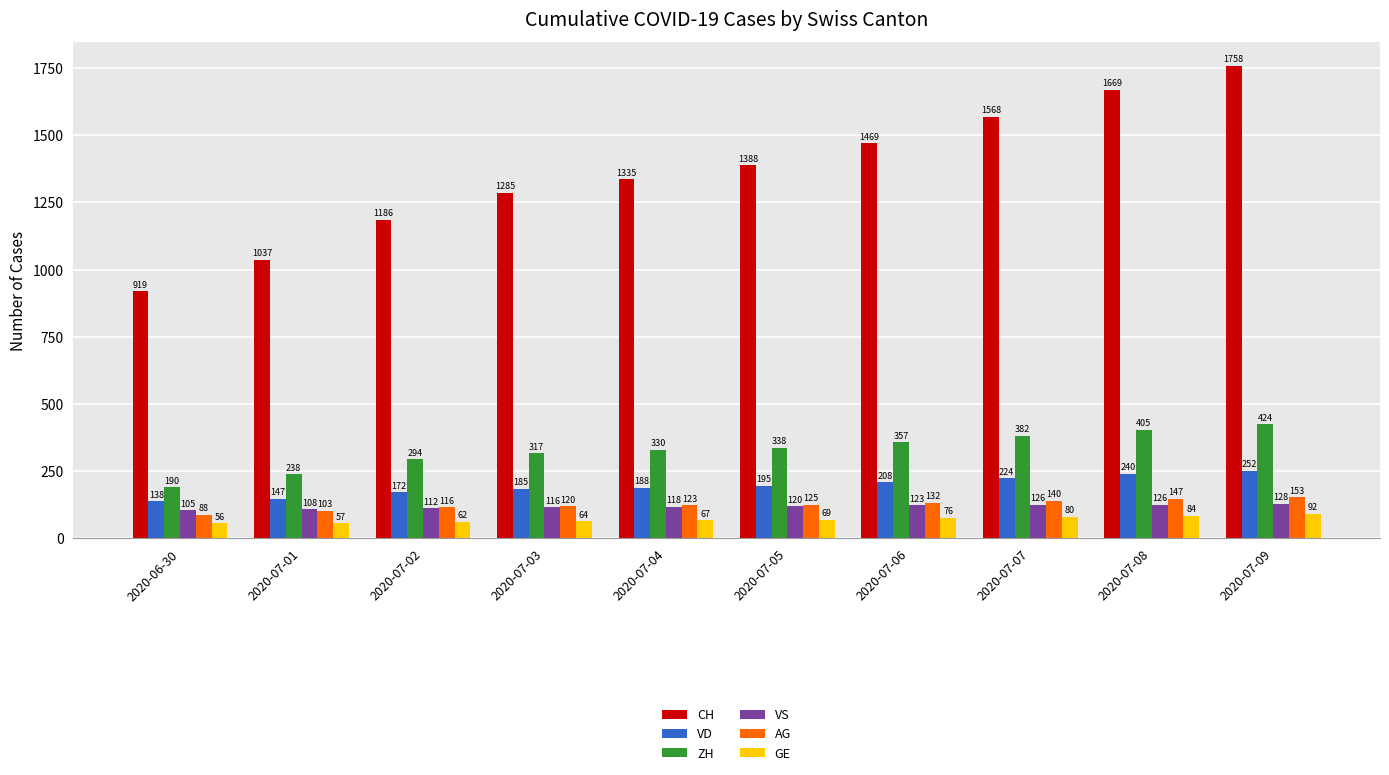

Read the VD value at 2020-07-06, to the nearest 10.

210